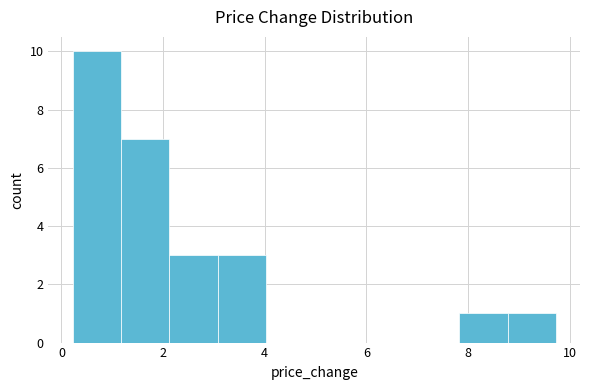

Reading left to right, list every bar in this chart as the range it spans on the x-axis followed by its height. Neither the bar edges nor the heights are printed on the chart, so give them approximately, as read against the axes.

0.2 to 1.2: 10
1.2 to 2.2: 7
2.2 to 3.0: 3
3.0 to 4.0: 3
4.0 to 5.0: 0
5.0 to 6.0: 0
6.0 to 6.8: 0
6.8 to 7.8: 0
7.8 to 8.8: 1
8.8 to 9.8: 1